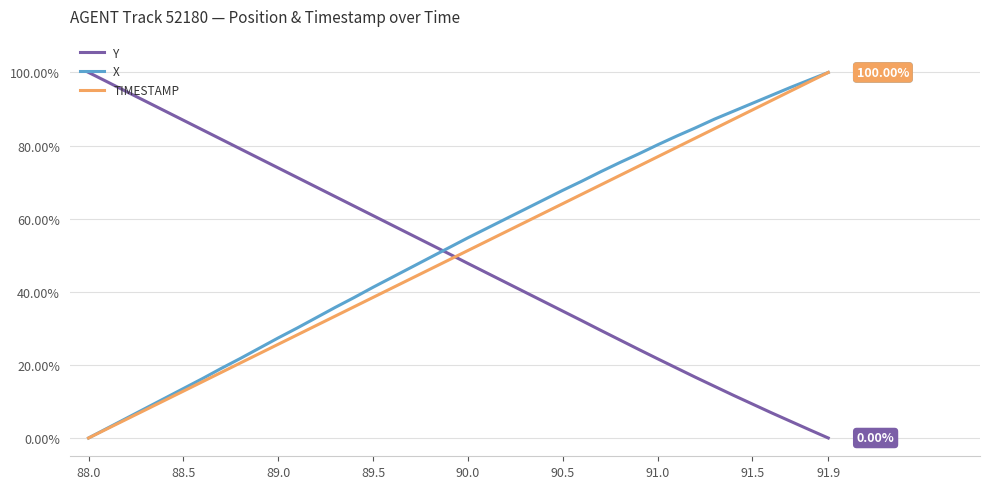

Which series ends up on top after the final intersection of Y and TIMESTAMP?

TIMESTAMP